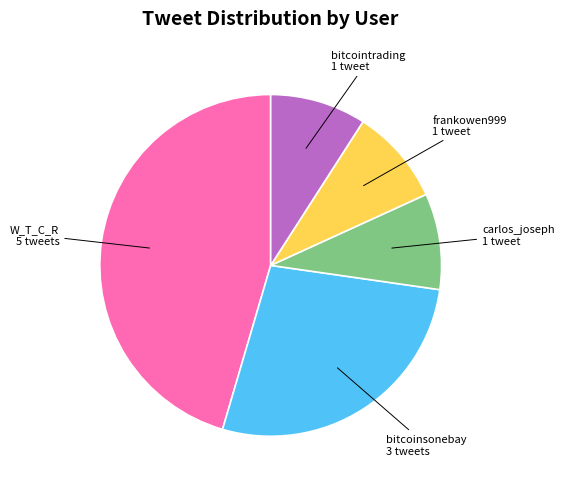

Which category has the biggest portion of the pie?

W_T_C_R